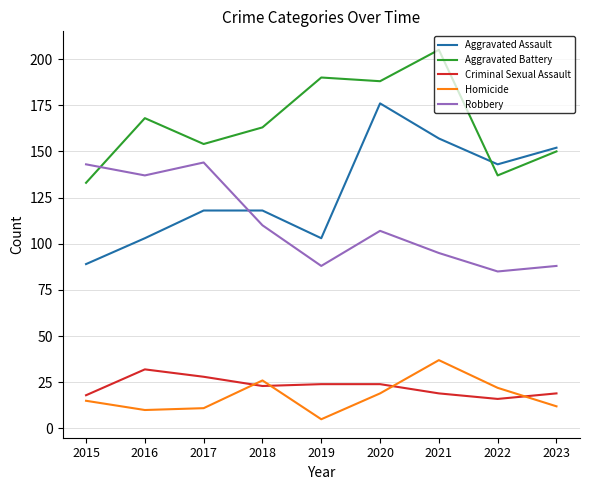

What is the approximate value of Aggravated Assault at 2015?

89